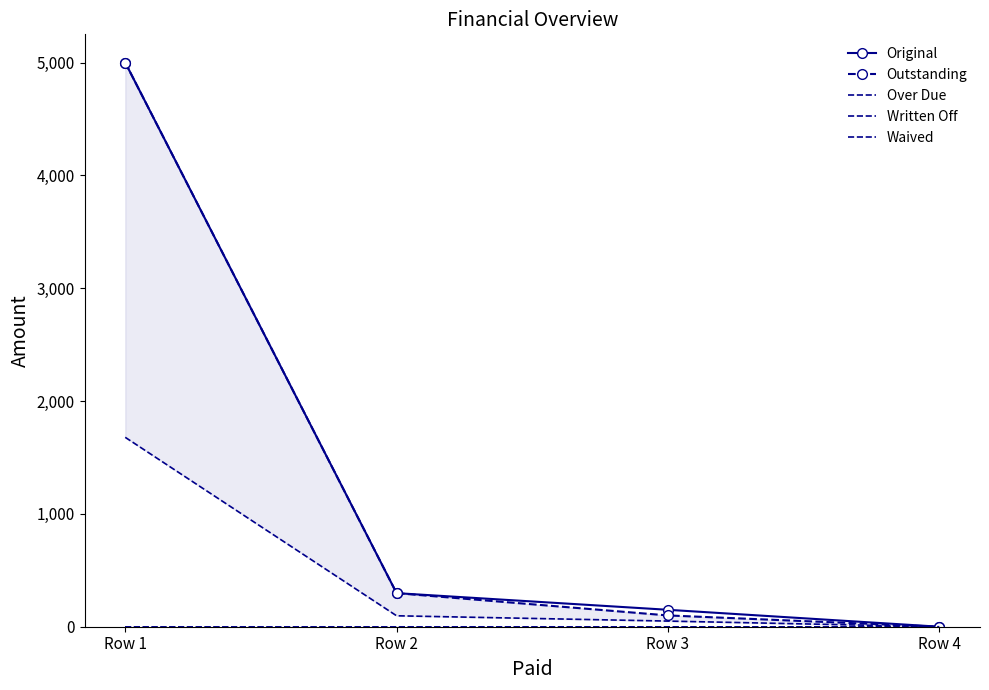

What are all the series names shown in the legend?

Original, Outstanding, Over Due, Written Off, Waived